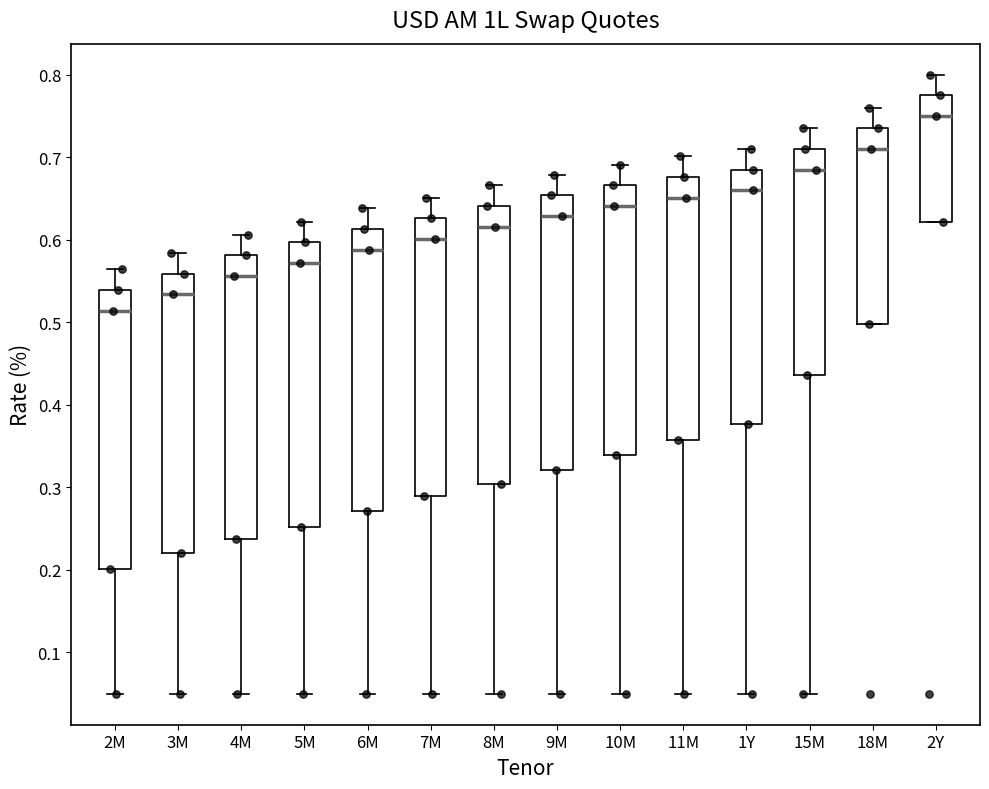

Which box's median line is the lowest?

2M